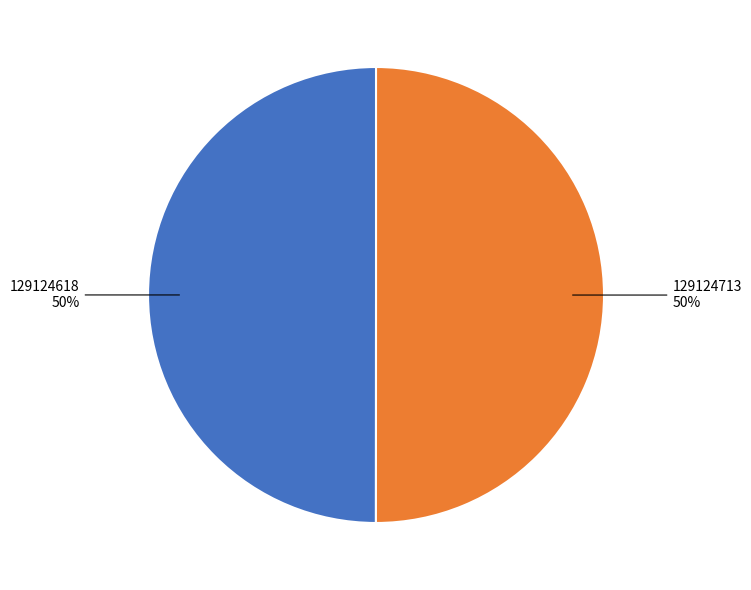

To the nearest percent, what is the average slice percentage?

50%